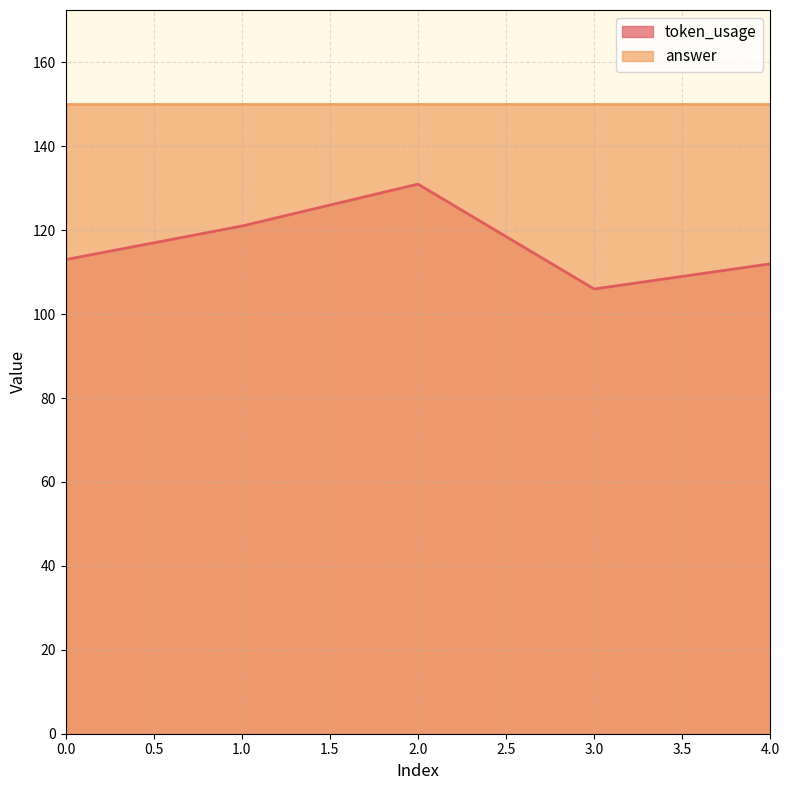

What is the difference between the second highest and minimum values?

15